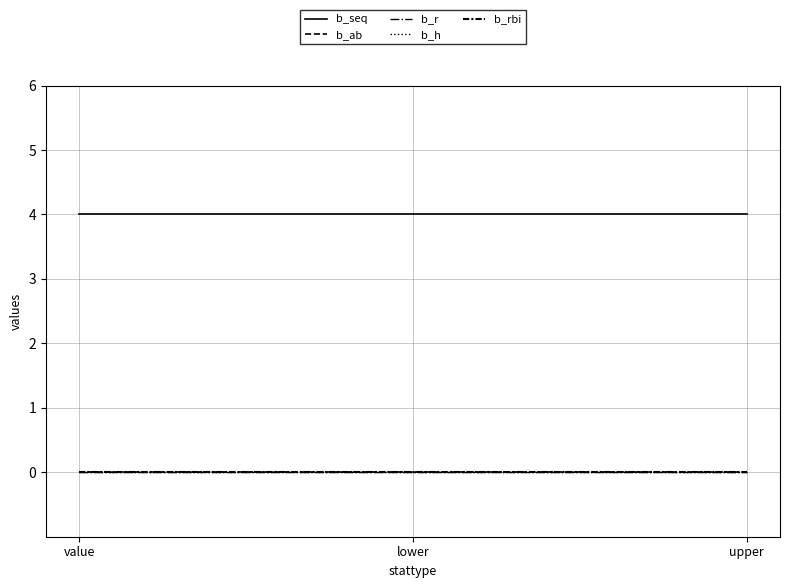

What is the label of the 1st point from the left?

value